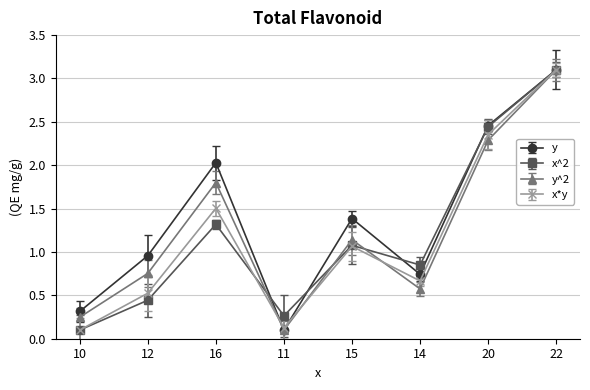

The value of x*y at 11 is 0.1. True or false?

True